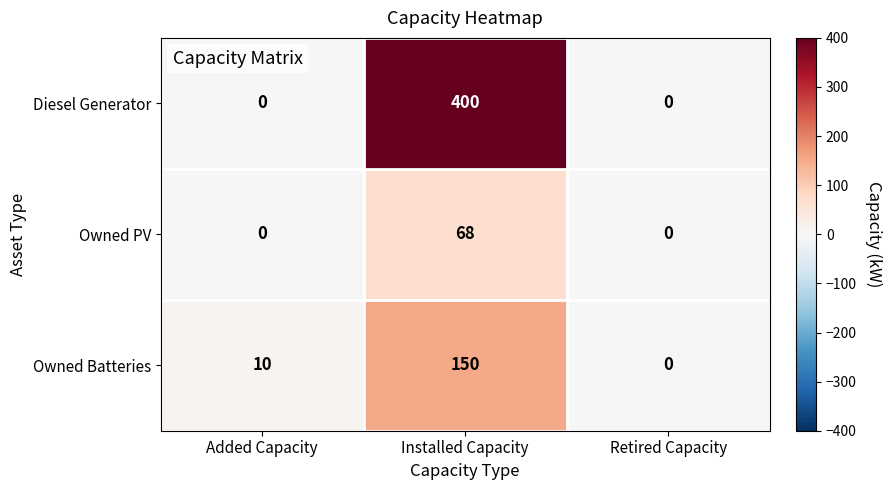

The Owned PV series shows 0 at Added Capacity. True or false?

True